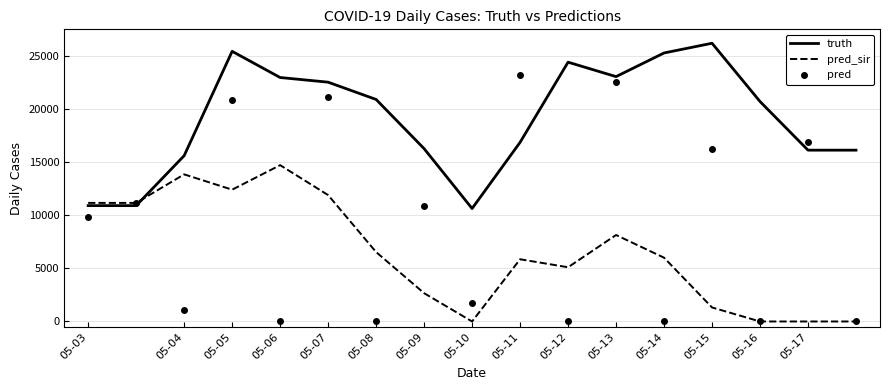

Rank the series by their maximum value, from lowest to highest.

pred_sir, pred, truth